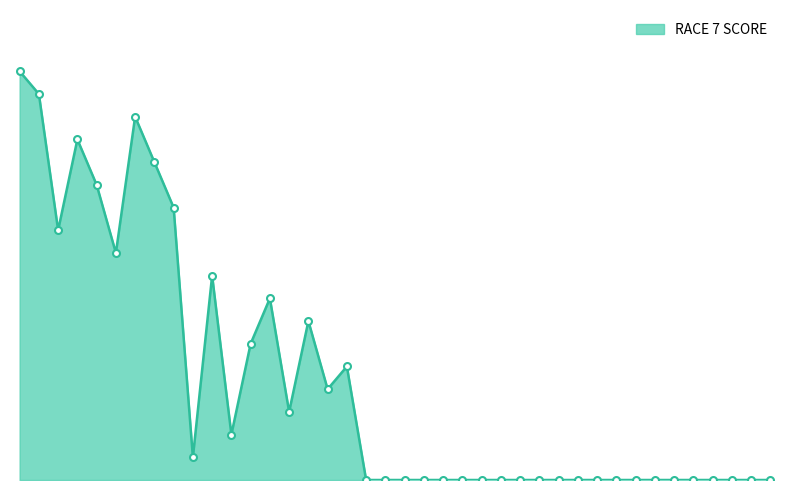

What is the difference between the second highest and second lowest values?

17